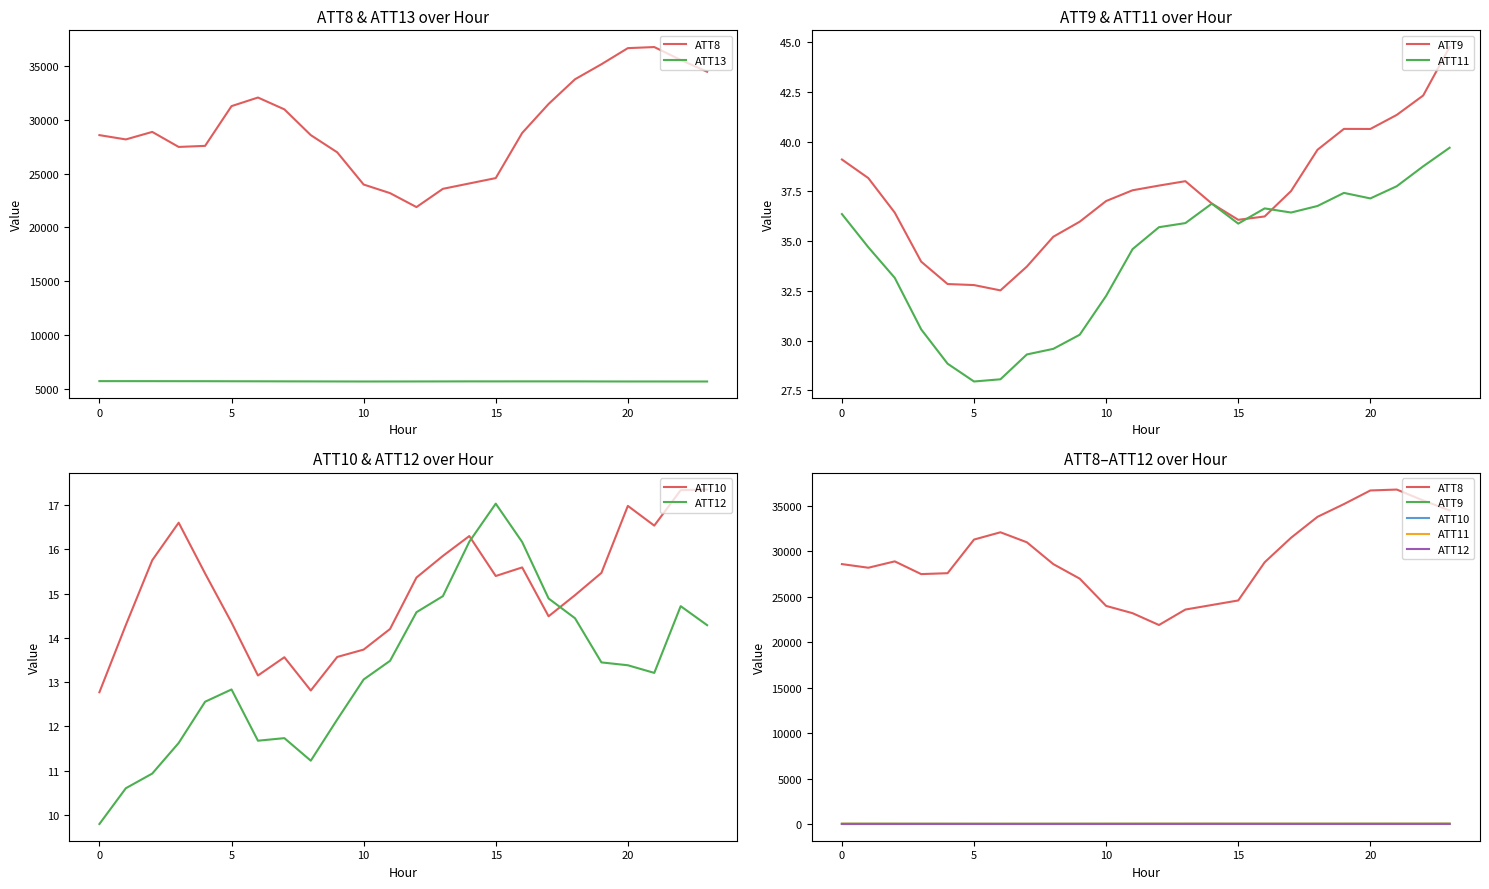

How many values in the ATT9 series are below 37?

11